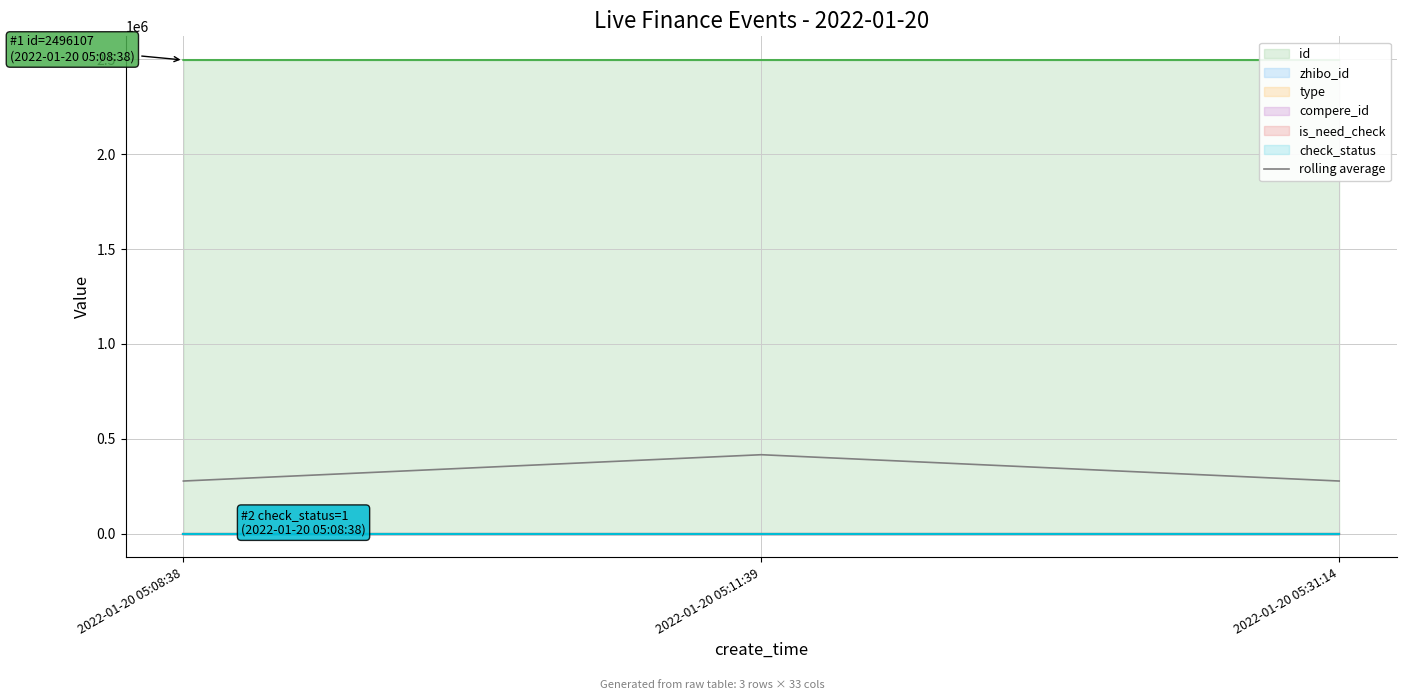

The value at 2022-01-20 05:11:39 is 416040.1. True or false?

True